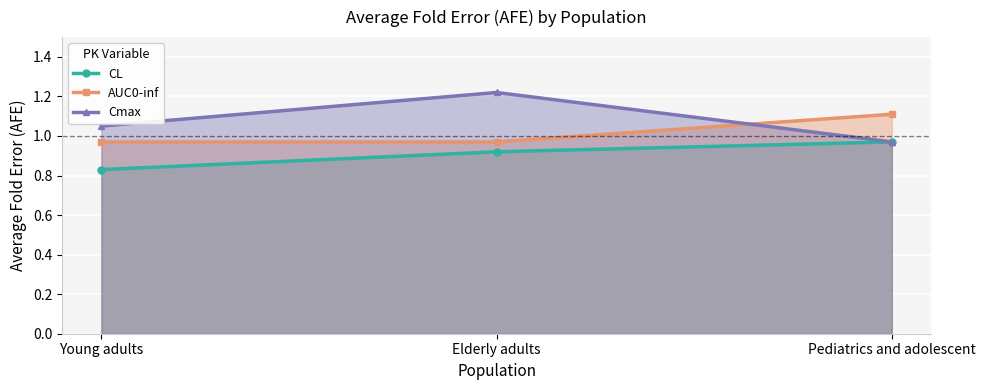

The Cmax series shows 1.1 at Young adults. True or false?

True